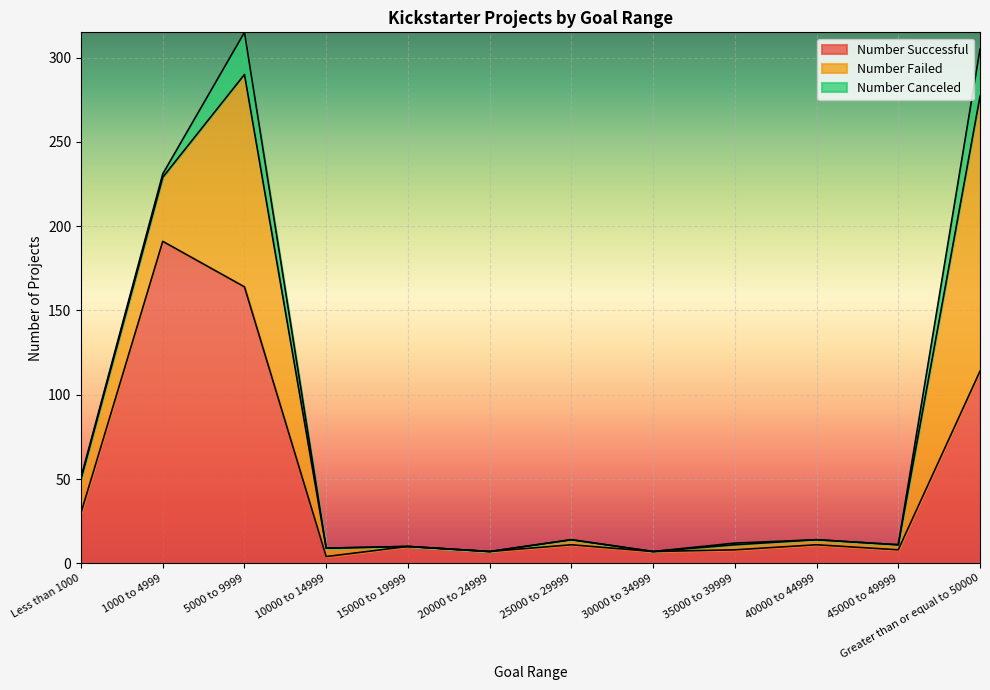

True or false: Number Canceled and Number Failed intersect in this chart.

False